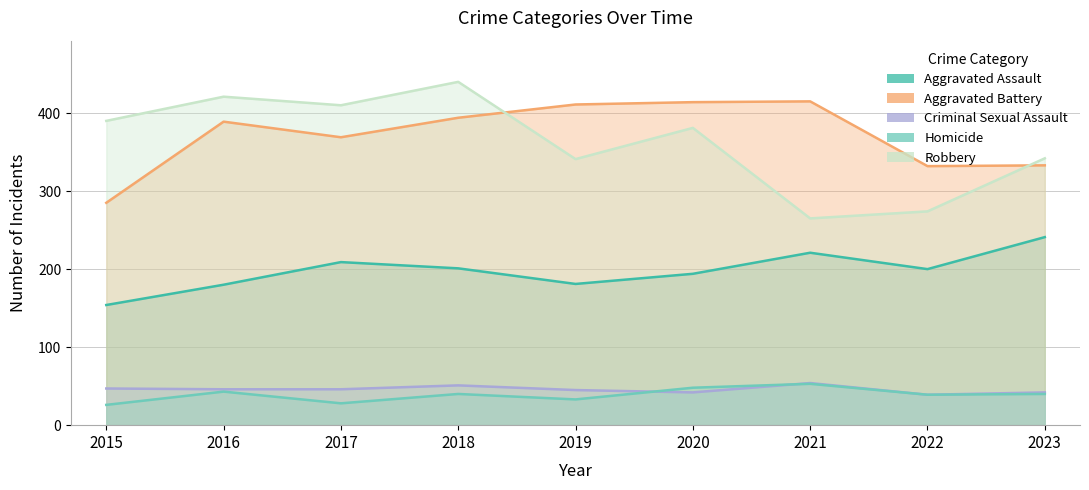

What is the greatest value displayed?

440